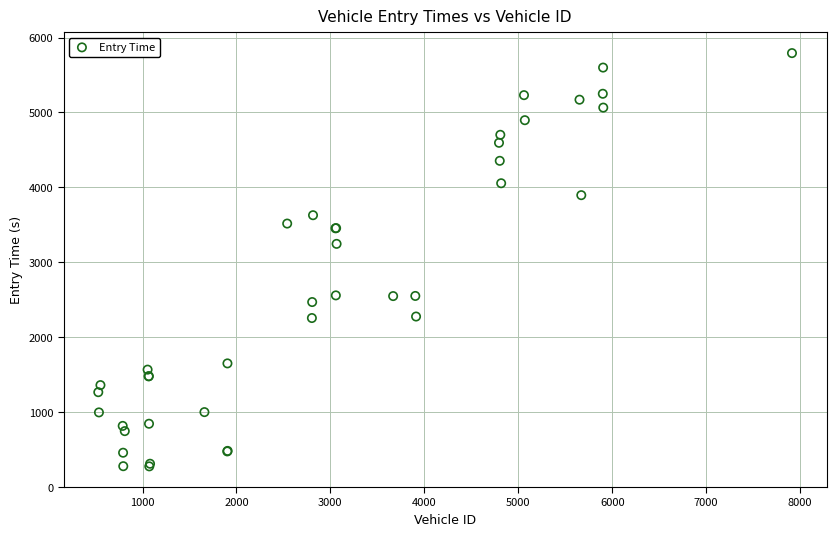

What Y value in the scatter plot is closest to 3033?

3245.1